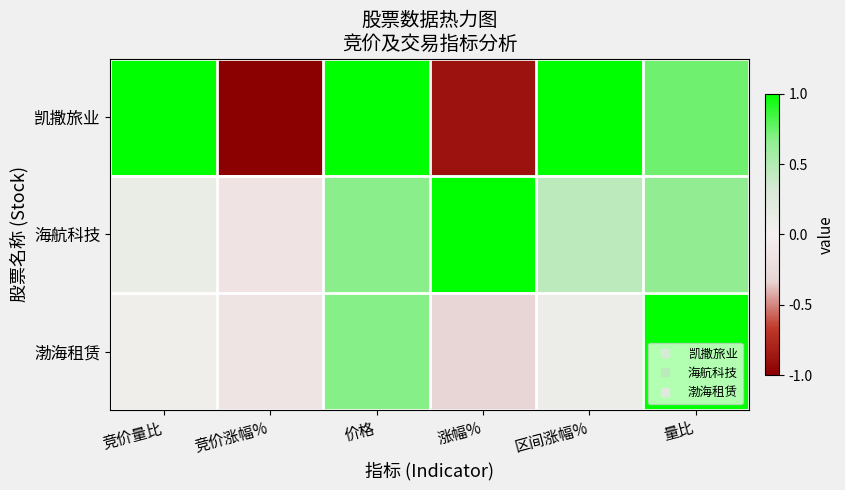

Between 竞价涨幅% and 价格, which series saw the biggest shift?

凯撒旅业